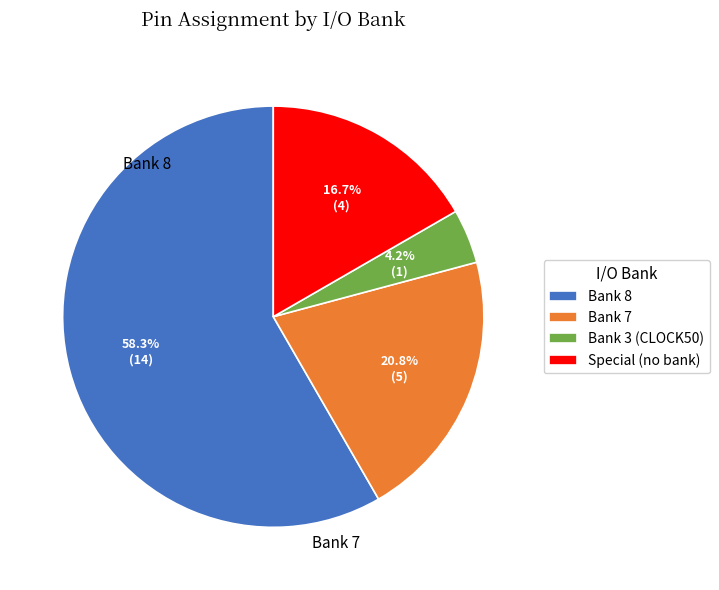

Which slice represents more than half of the pie?

Bank 8